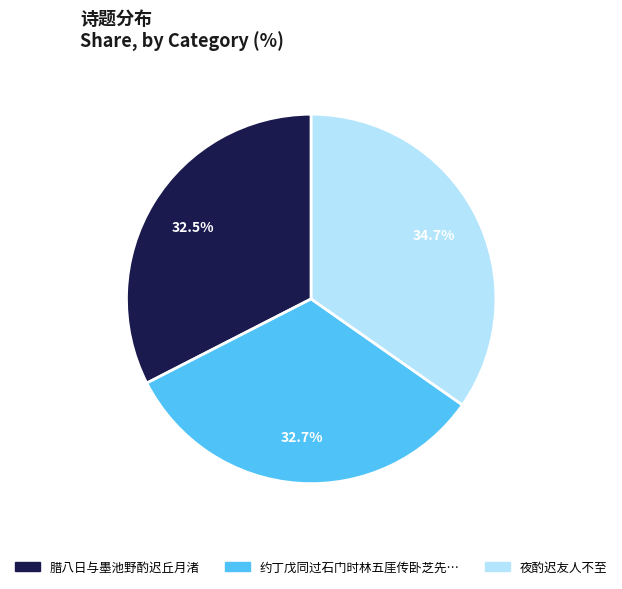

To the nearest percent, what is the average slice percentage?

33%